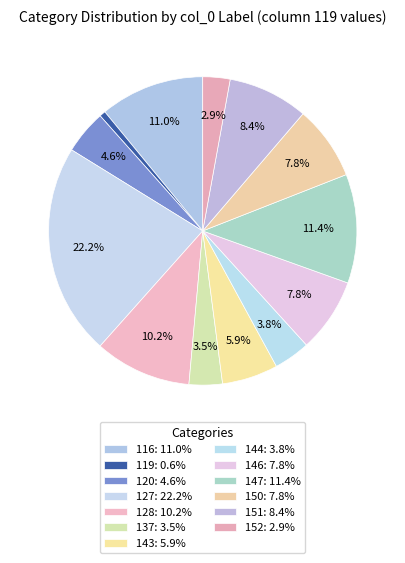

Count the number of slices in the pie.

13